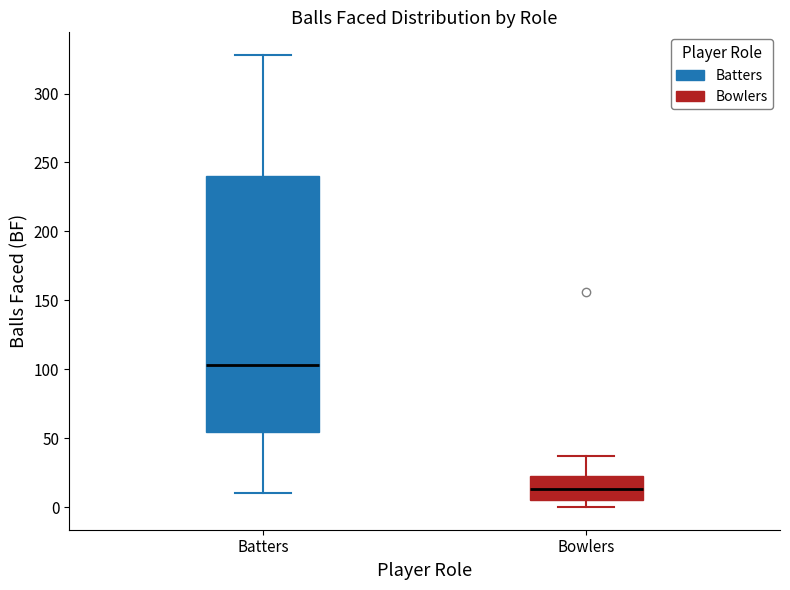

Where does the upper whisker of the box for Bowlers end on the y-axis? The values are not printed on the chart, so give them approximately, as read against the axis.

35